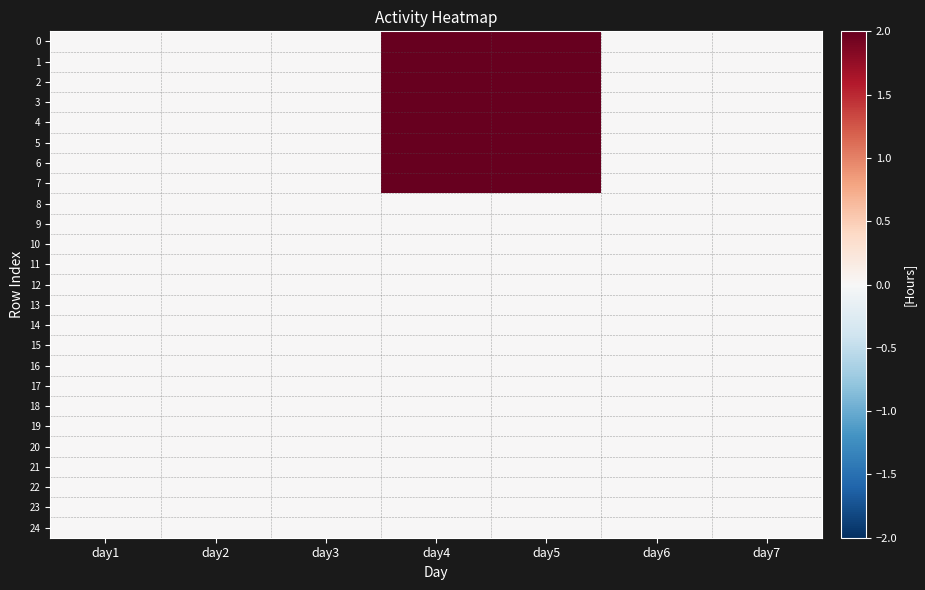

At how many categories does at least one series exceed 1?

2